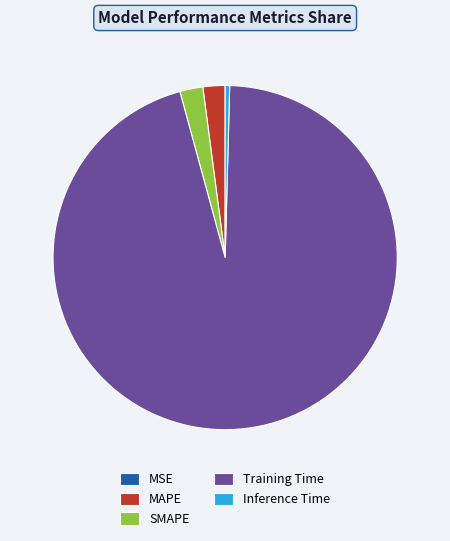

Which has a higher value, SMAPE or Inference Time?

SMAPE